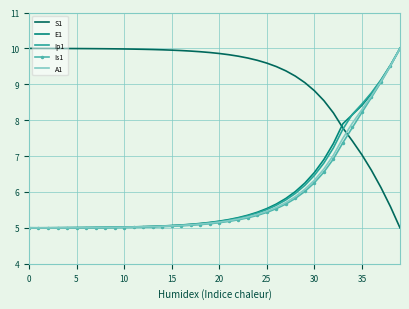

How many series are shown in this chart?

5